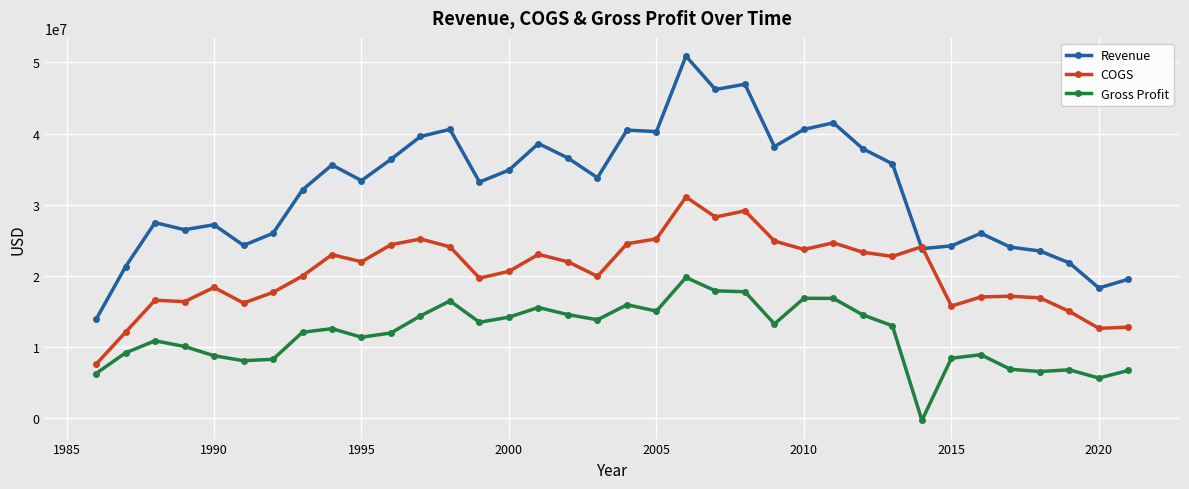

What is the difference between the maximum and second lowest values in the Revenue series?

32579807